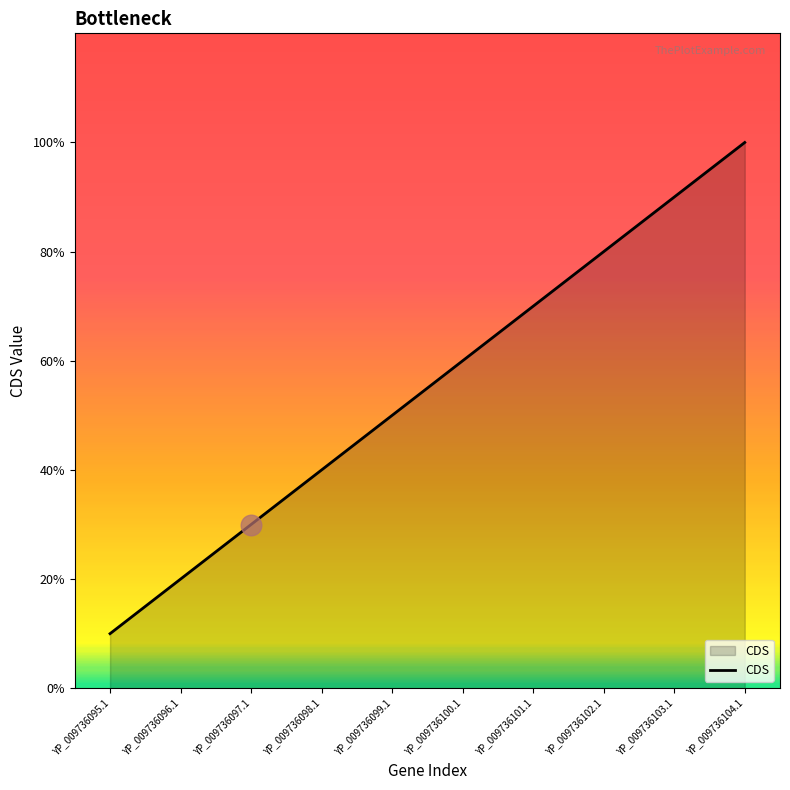

What is the change in value from YP_009736097.1 to YP_009736102.1?

+0.5